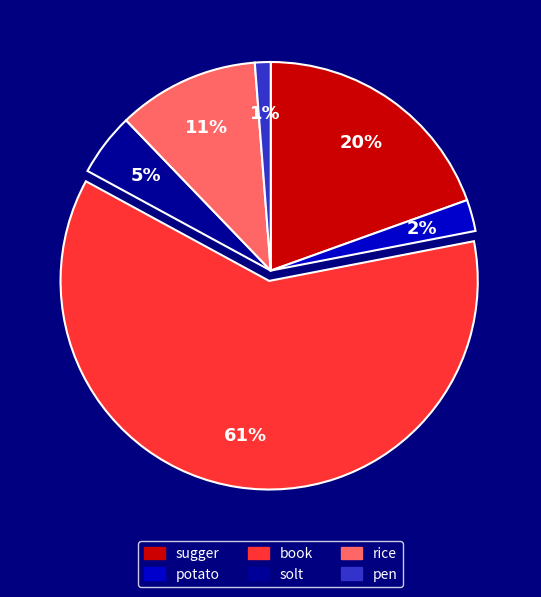

Count the number of slices in the pie.

6